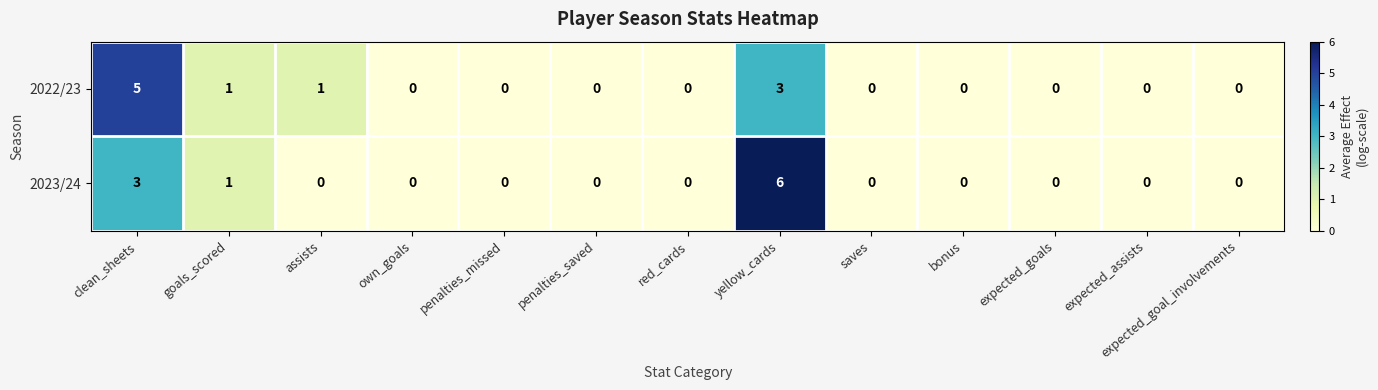

What is the maximum value for 2023/24?

6